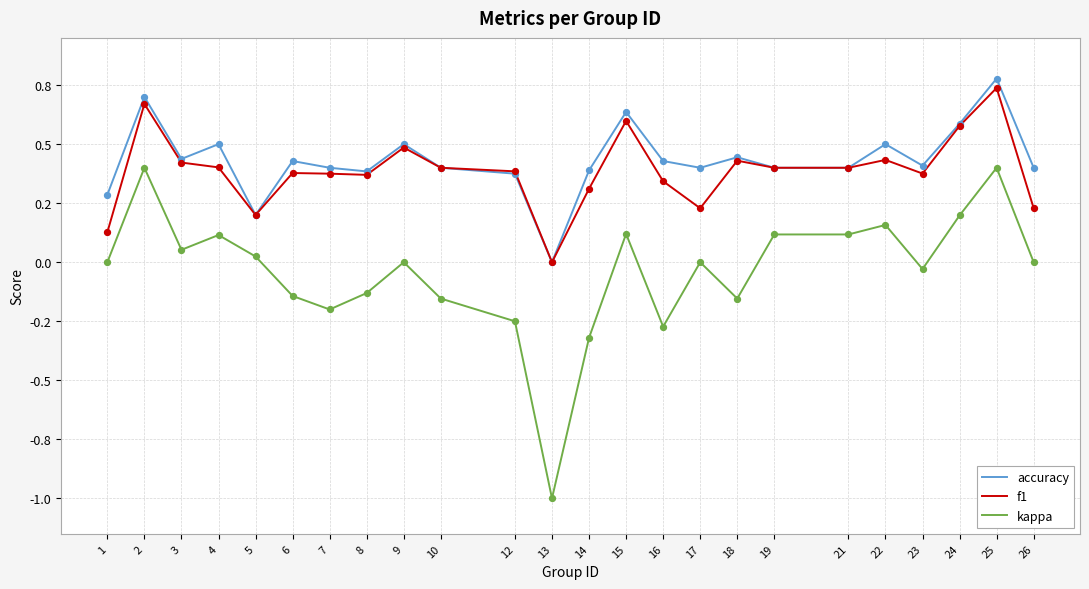

Which series has the largest total across all categories?

accuracy